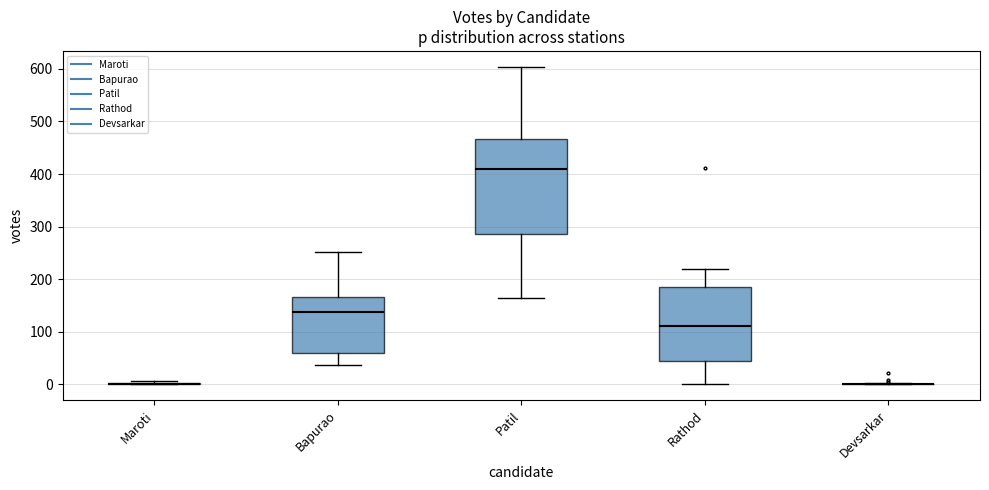

Reading left to right, transcribe this box plot: for each box, give where its median line is, the range the box spans, and where its two whiskers end, as read against the y-axis. The values are not printed on the chart, so give them approximately, as read against the axis.

Maroti: box collapsed to a line at 0, whiskers 0 to 10
Bapurao: median 140, box 60 to 170, whiskers 40 to 250
Patil: median 410, box 290 to 470, whiskers 170 to 600
Rathod: median 110, box 40 to 190, whiskers 0 to 220
Devsarkar: box collapsed to a line at 0, whiskers 0 to 0